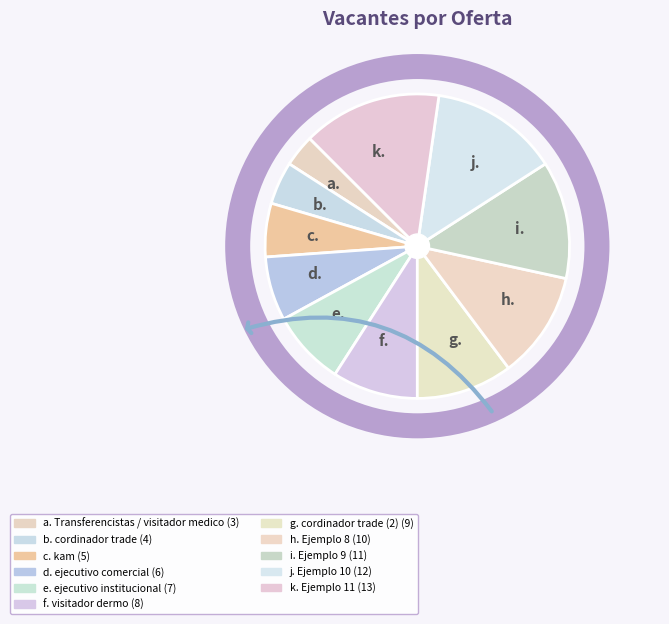

What is the smallest slice in the pie chart?

a.